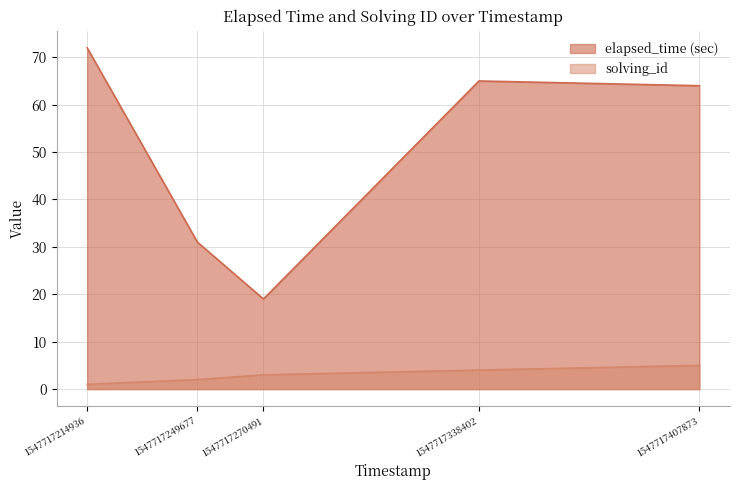

How many lines are shown in the chart?

2